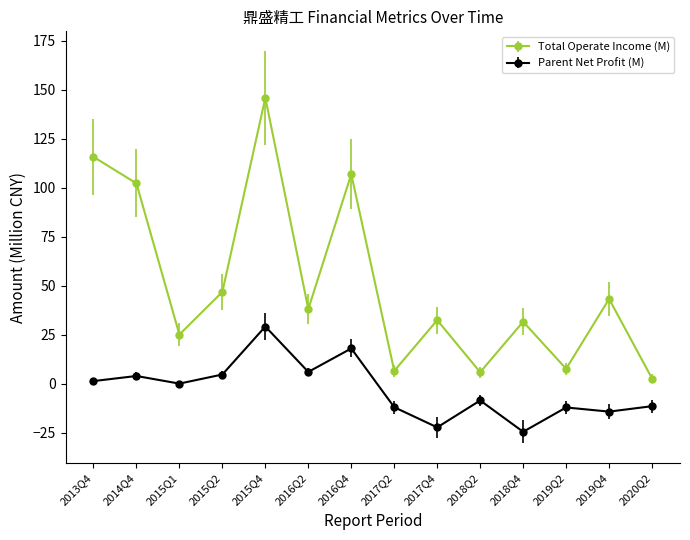

What is the value of the Parent Net Profit (M) point at the 5th from the left?

29.2